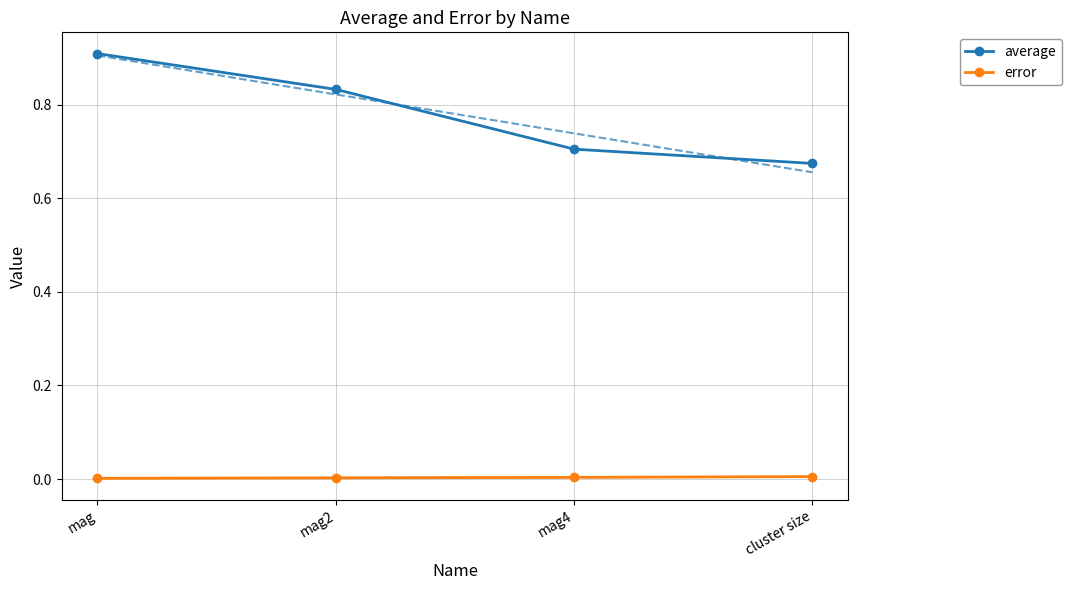

True or false: average and error intersect in this chart.

False